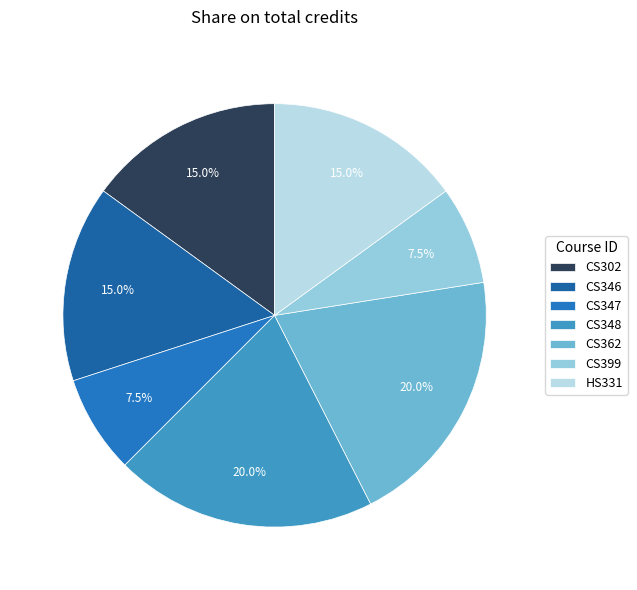

How many slices are in this pie chart?

7